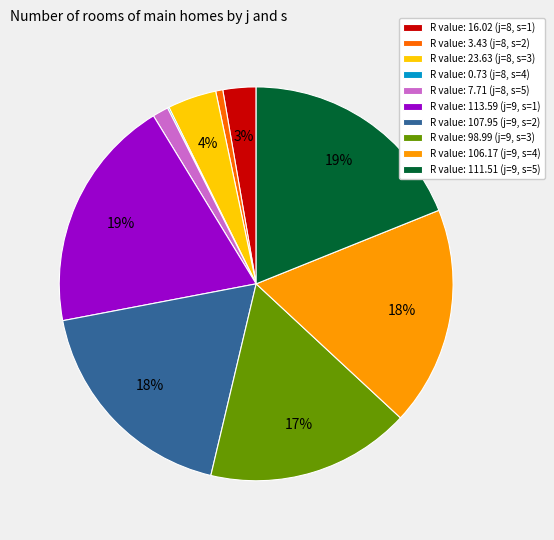

Is the sum of R value: 3.43 (j=8, s=2) and R value: 98.99 (j=9, s=3) greater than half?

No